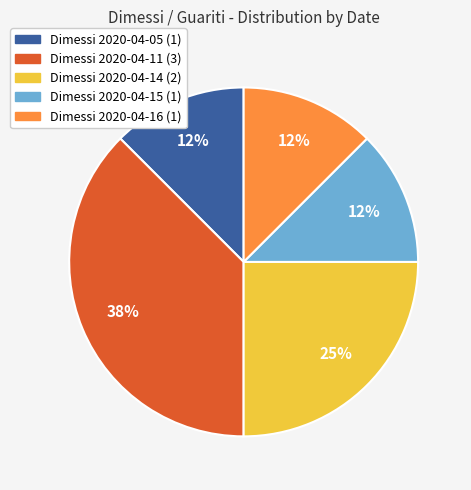

Is there any slice that represents more than half of the pie?

No